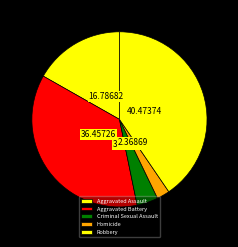

Is it true that Aggravated Battery is 36% of the pie?

True